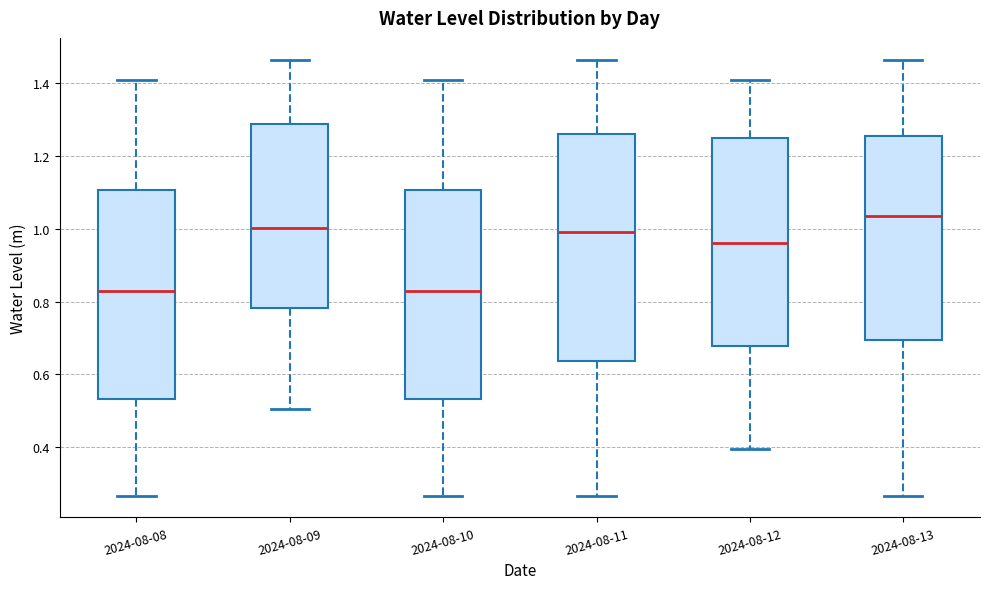

Where does the lower whisker of the box for 2024-08-12 end on the y-axis? The values are not printed on the chart, so give them approximately, as read against the axis.

0.40